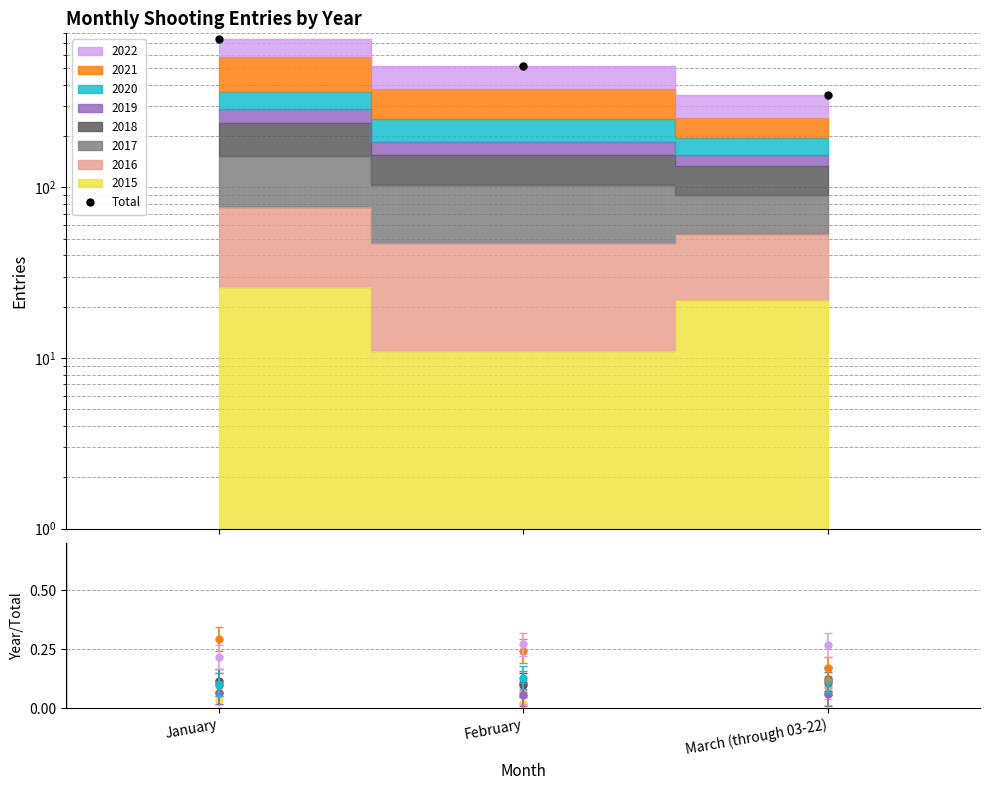

Rank the categories by value from lowest to highest.

March (through 03-22), February, January